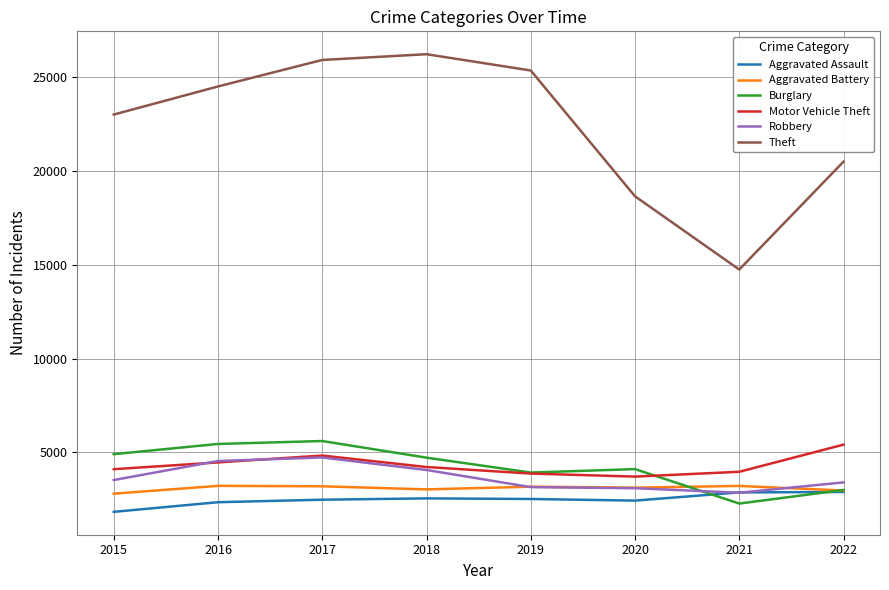

True or false: Theft and Aggravated Battery intersect in this chart.

False